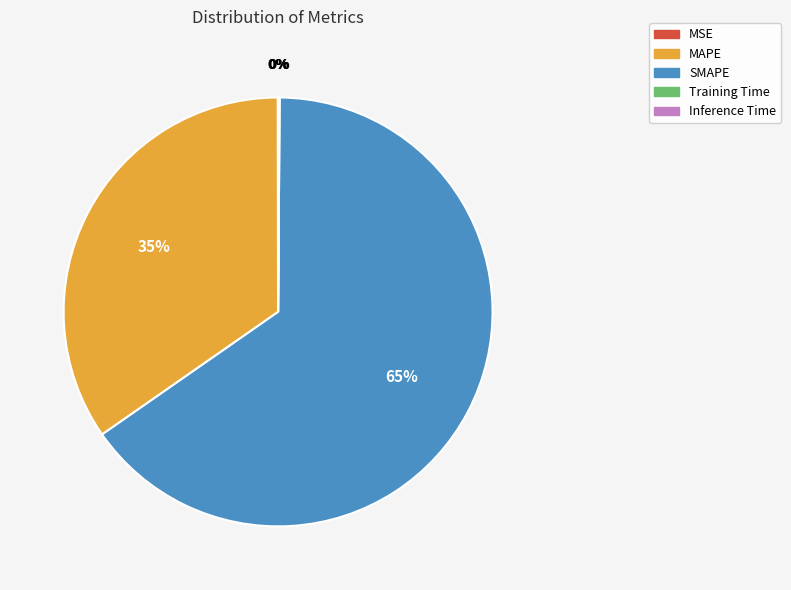

The SMAPE slice represents 65% of the pie. True or false?

True